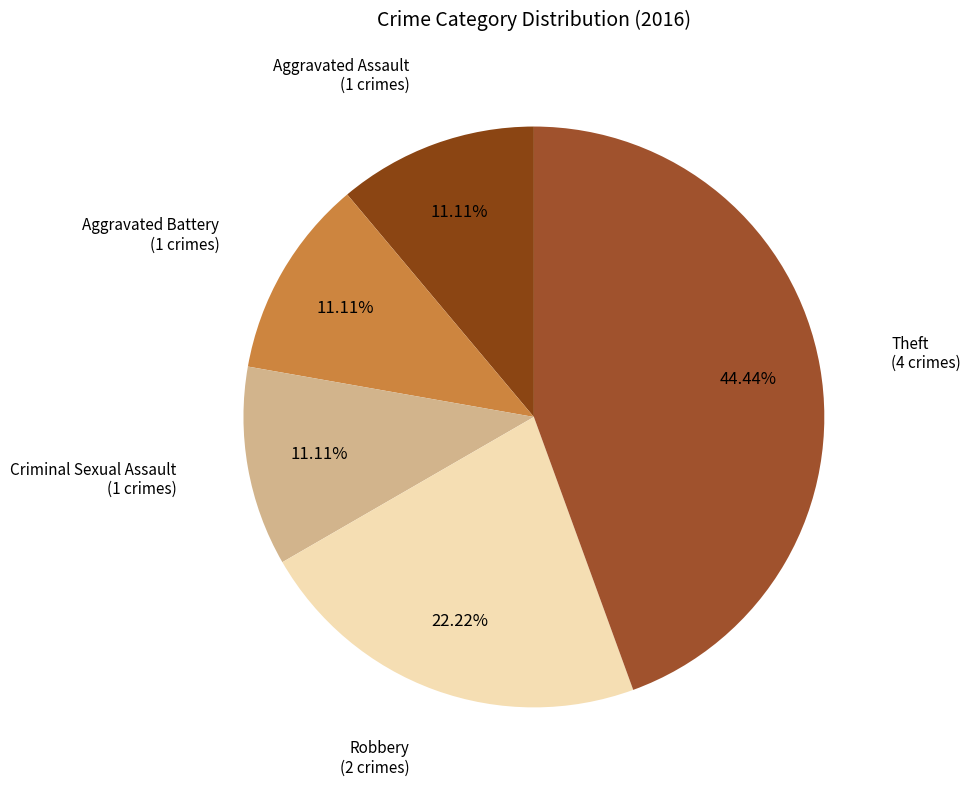

How many segments does this pie chart have?

5